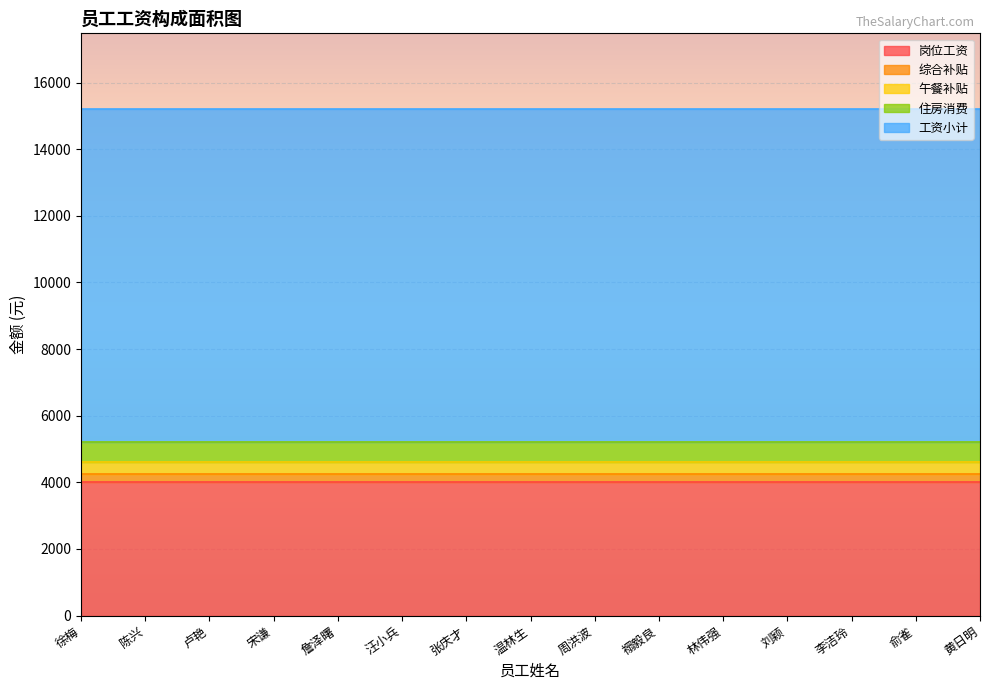

Which series has the widest spread of values?

岗位工资